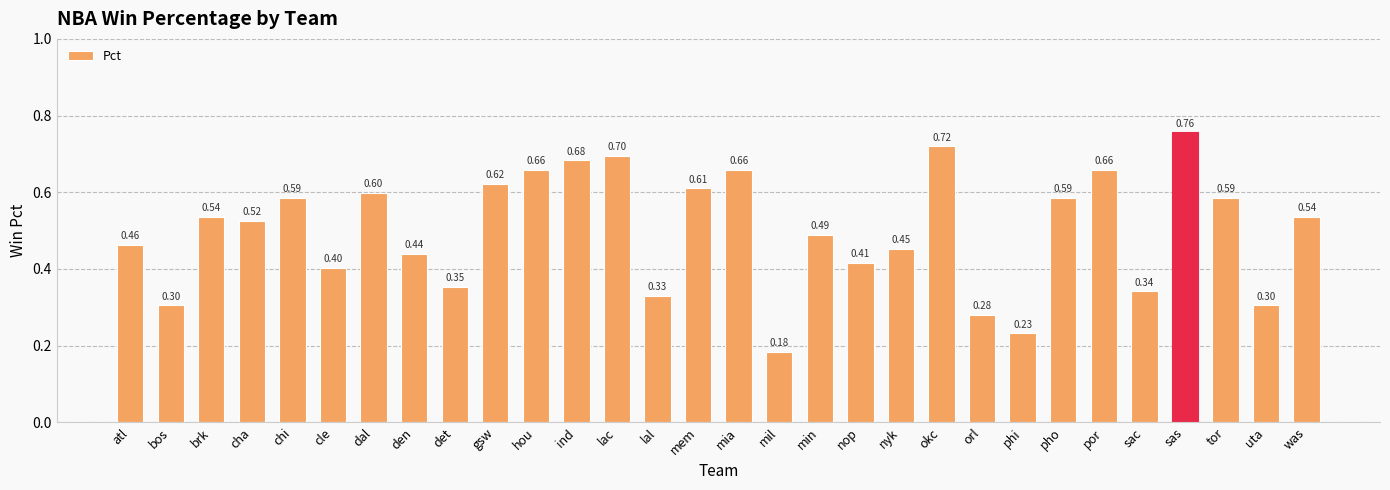

Does the chart contain stacked bars?

No